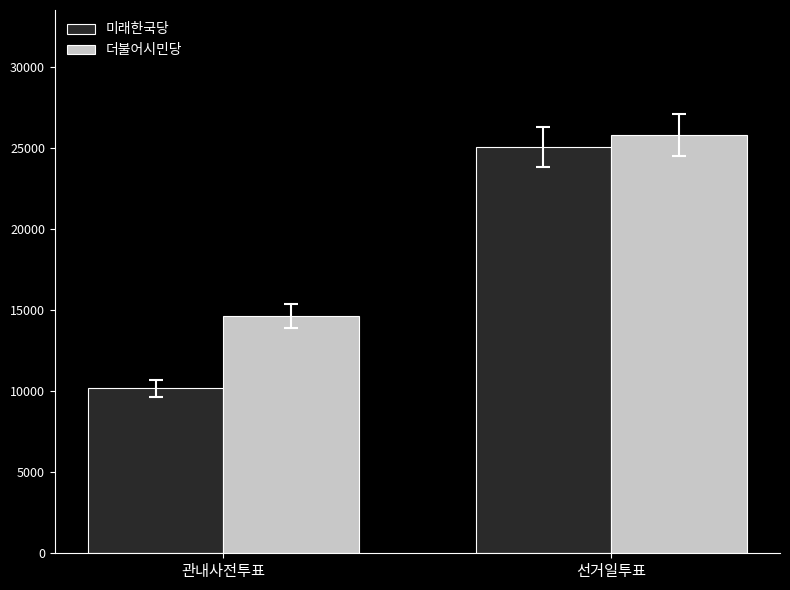

Which series changed the most between 관내사전투표 and 선거일투표?

미래한국당